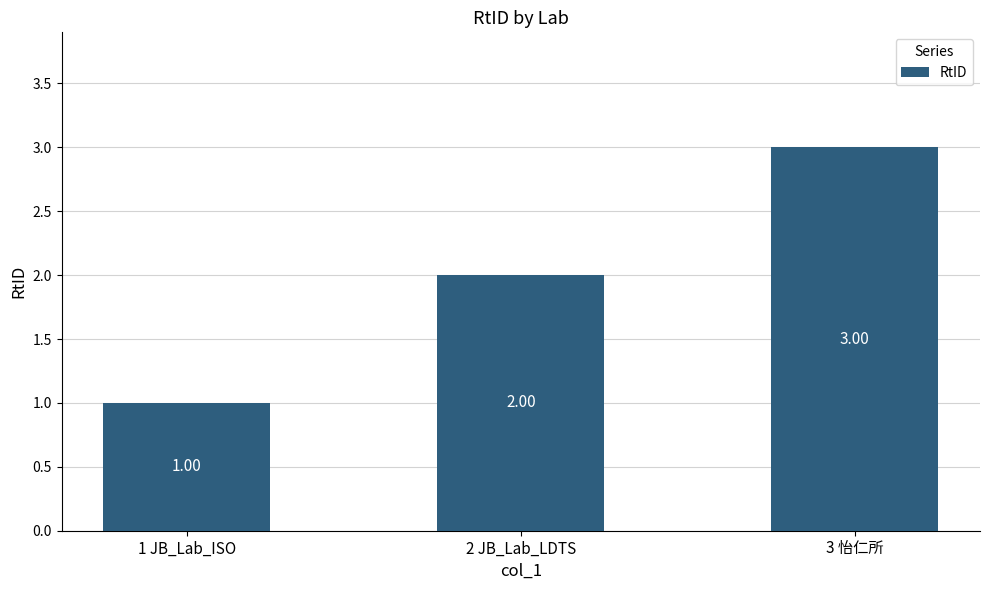

What is the smallest value displayed?

1